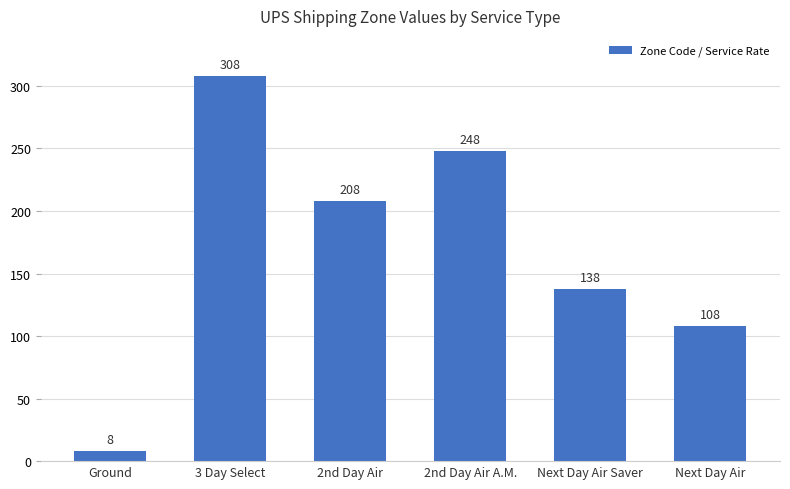

What is the ratio of the value at Next Day Air Saver to the value at Next Day Air?

1.3